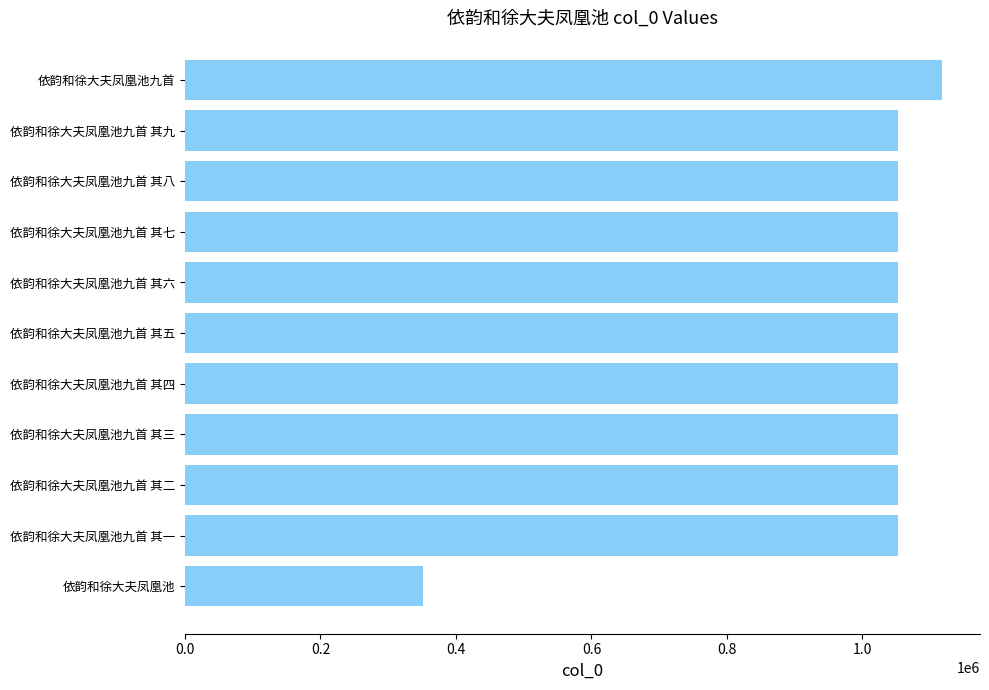

True or false: the data shows 1052923 at 依韵和徐大夫凤凰池九首 其二.

True